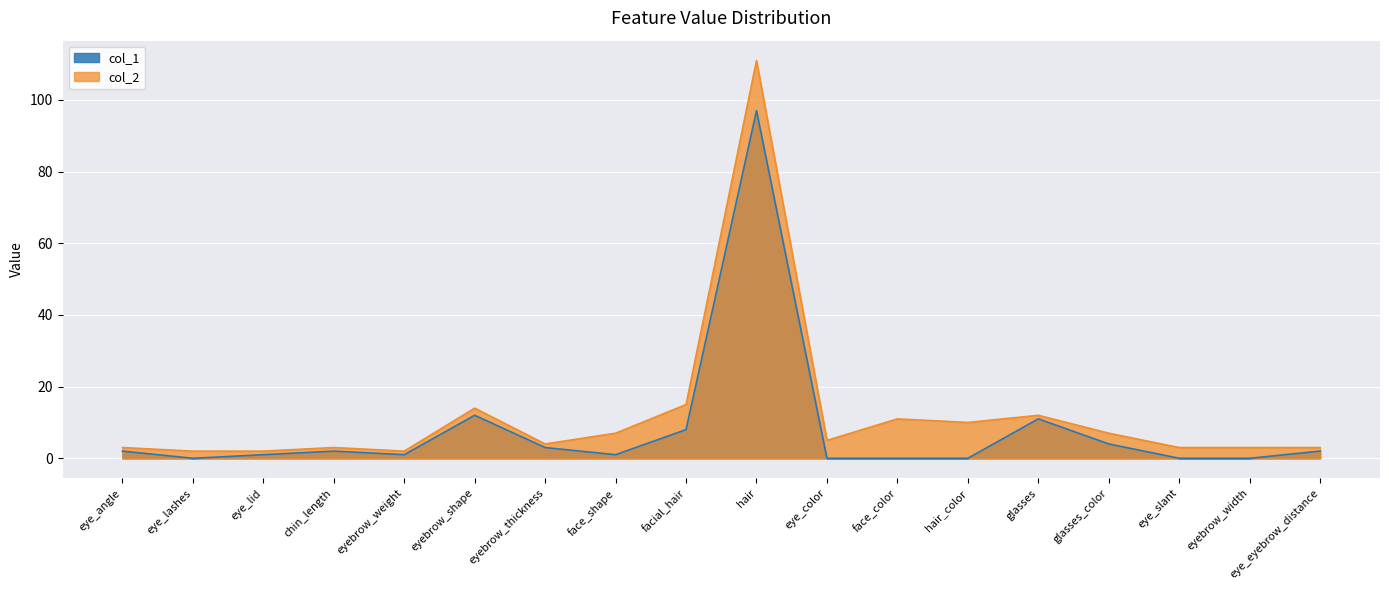

How many lines are shown in the chart?

2